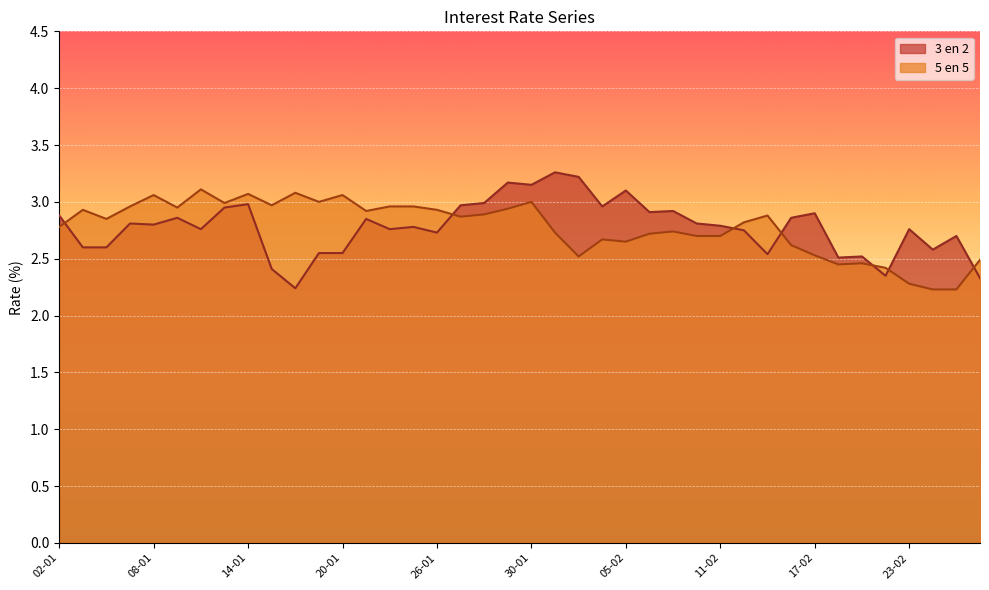

Between 09-02 and 28-01, which is larger?

28-01